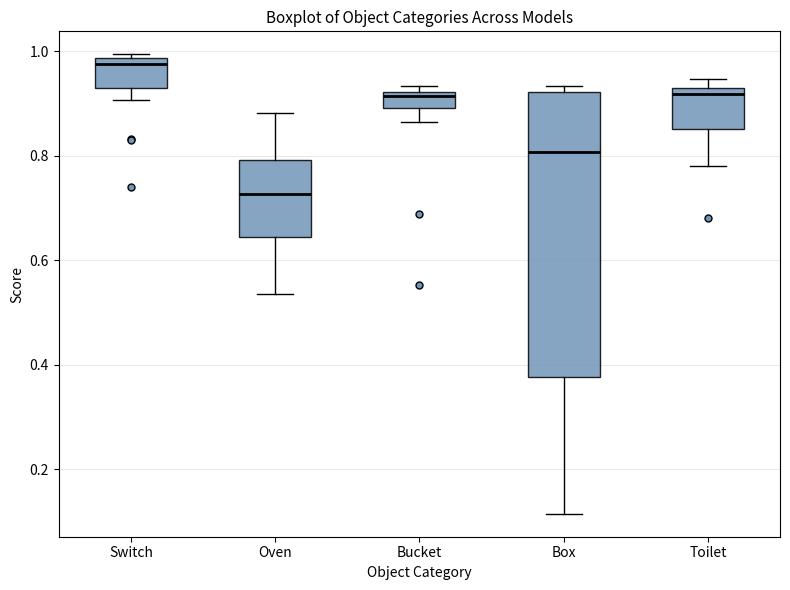

Which box has the lowest median line?

Oven